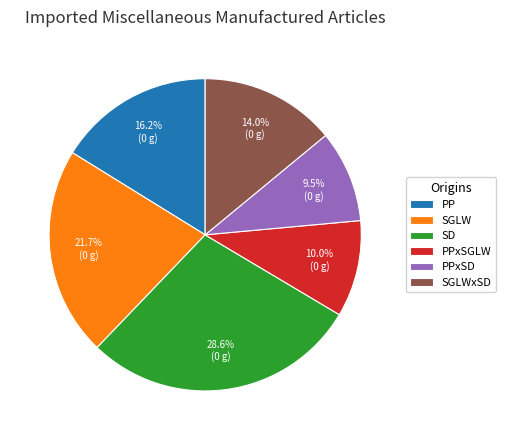

How many segments does this pie chart have?

6